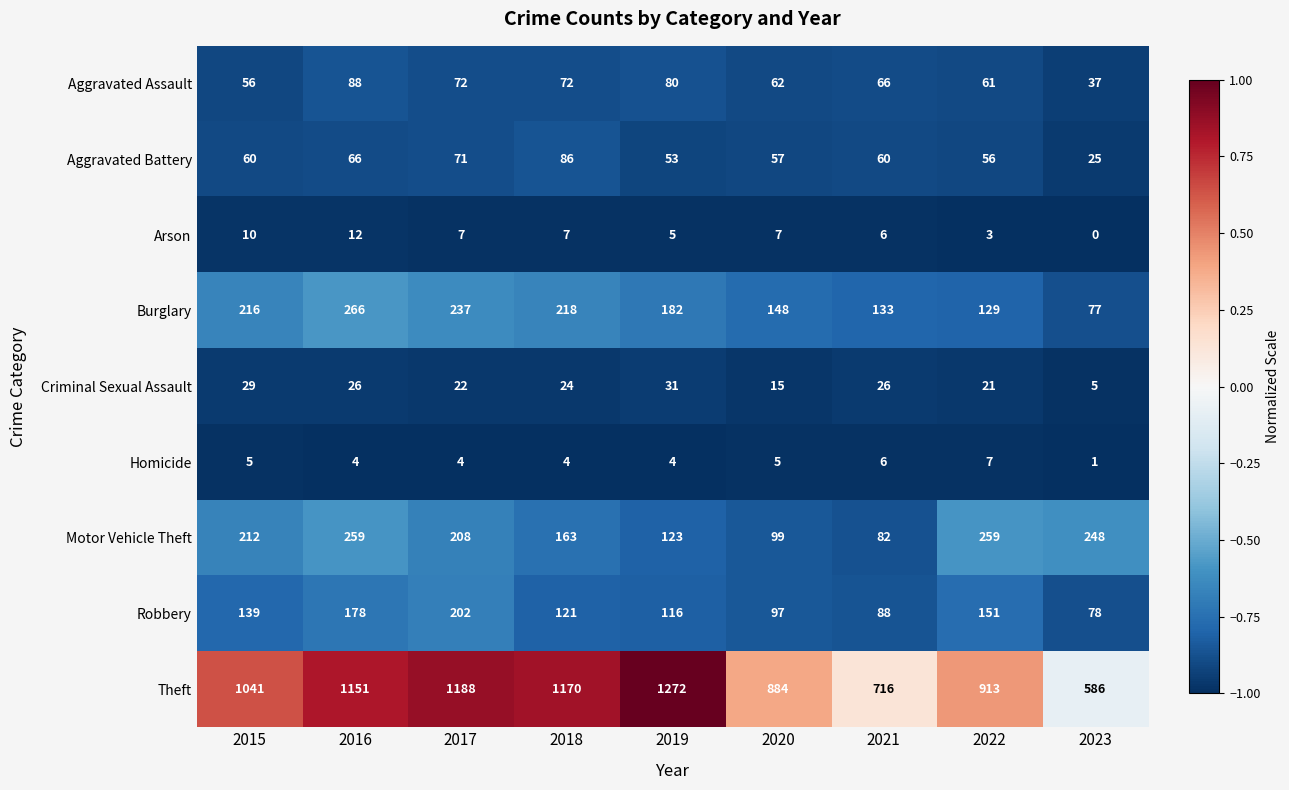

What is the difference between the maximum and second lowest values in the Motor Vehicle Theft series?

160